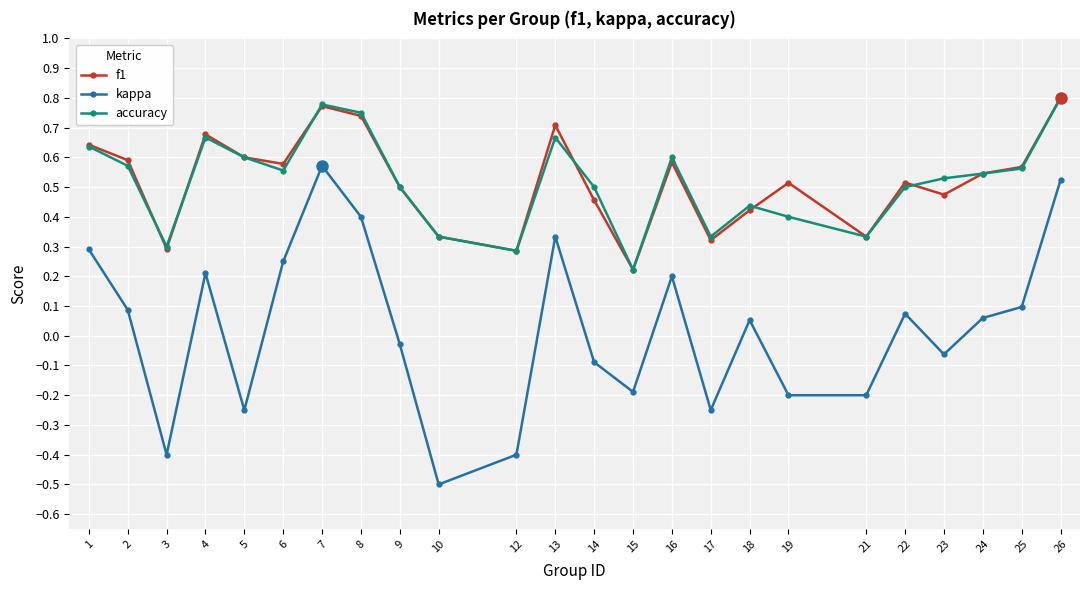

True or false: accuracy and kappa cross at least once.

False